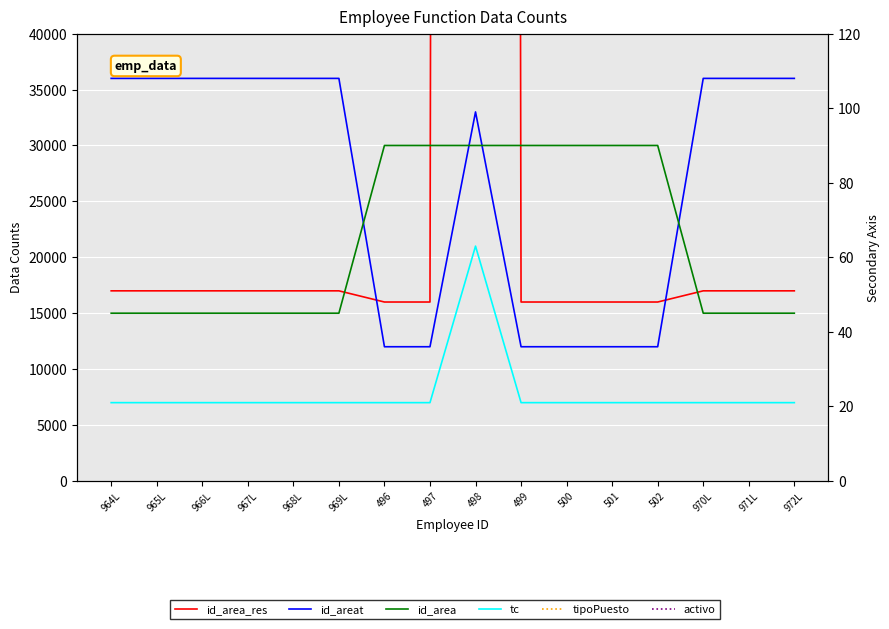

What is the total value across all series at 972L?

91000